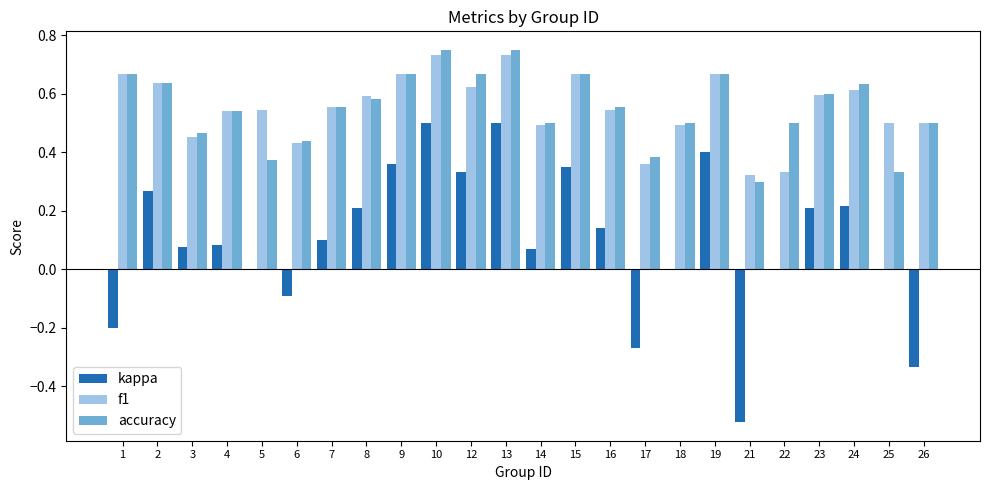

The value of accuracy at 9 is 1.2. True or false?

False